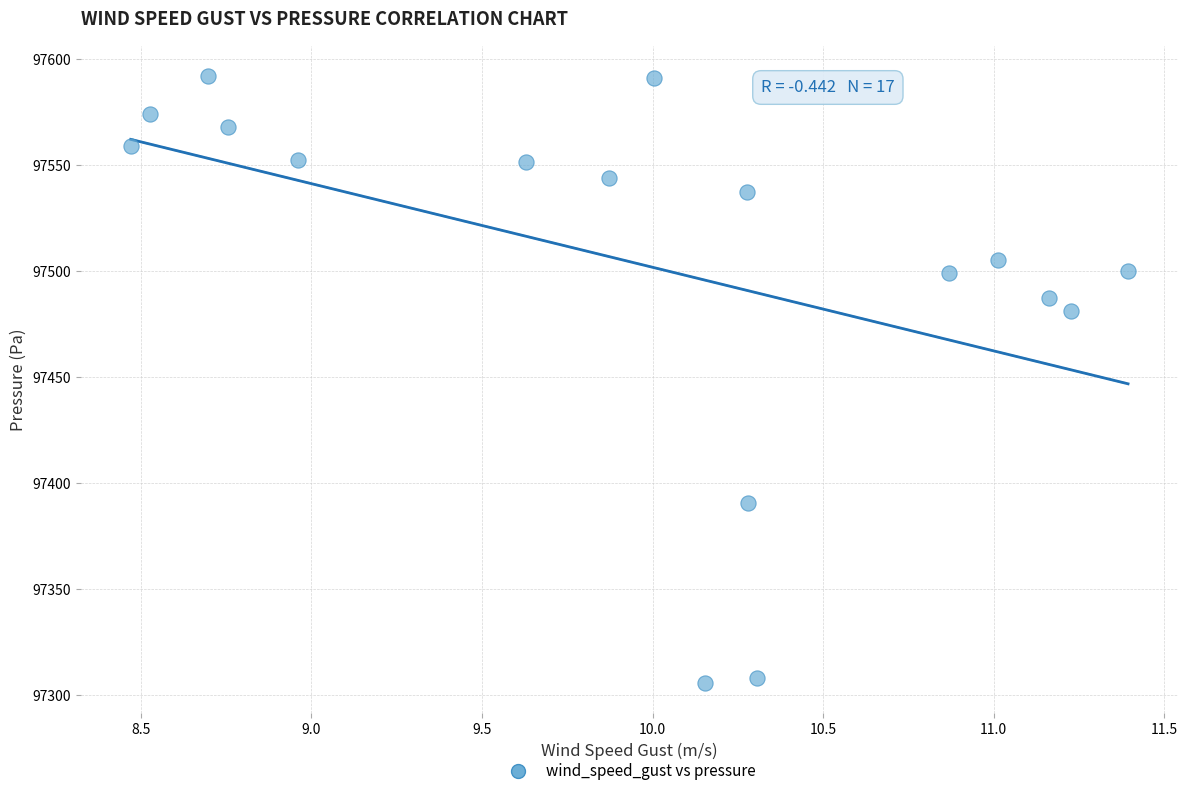

What is the range of Y values (max minus min)?

286.3